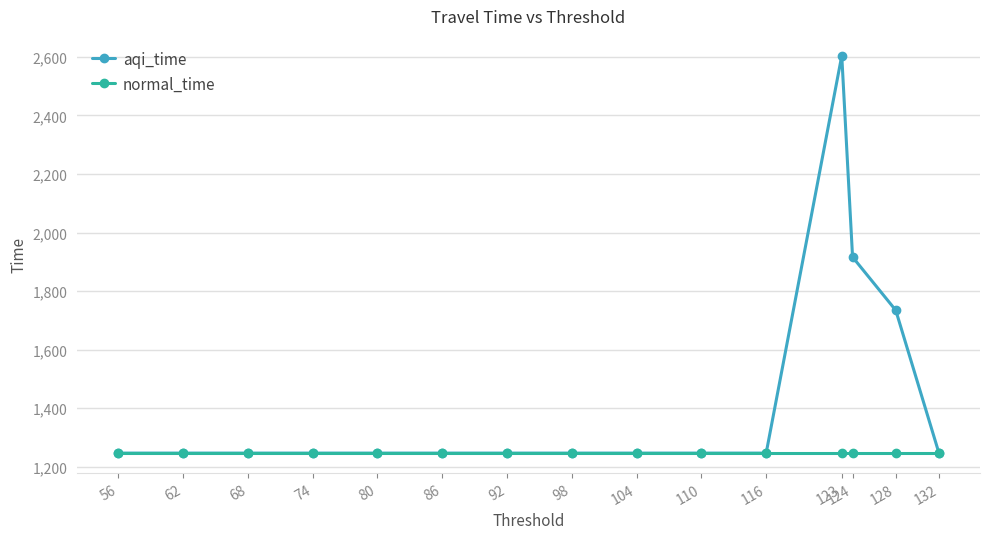

Is the value of normal_time at 92 greater than the value of aqi_time at 74?

No